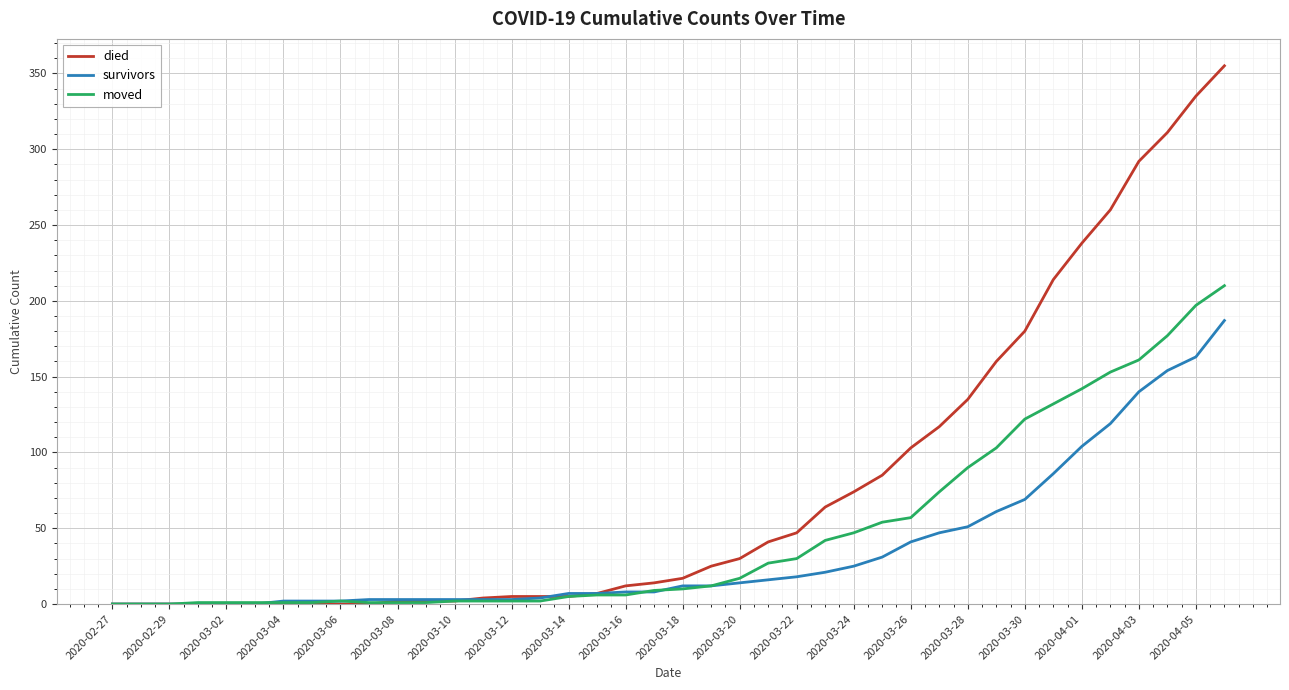

Which series ends up on top after the final intersection of moved and died?

died